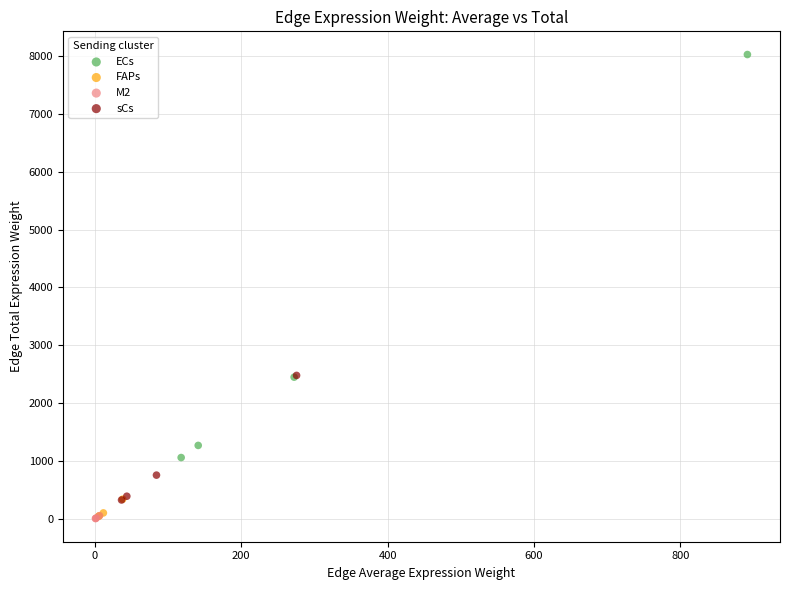

Which series contains the highest Y value?

ECs